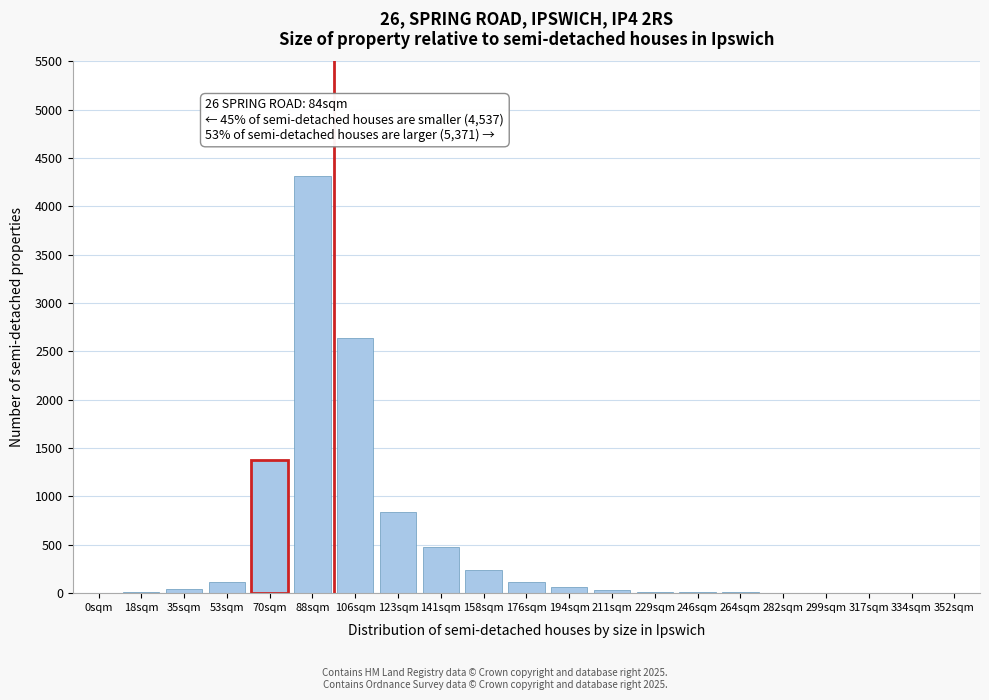

What is the sum of all values?

10332